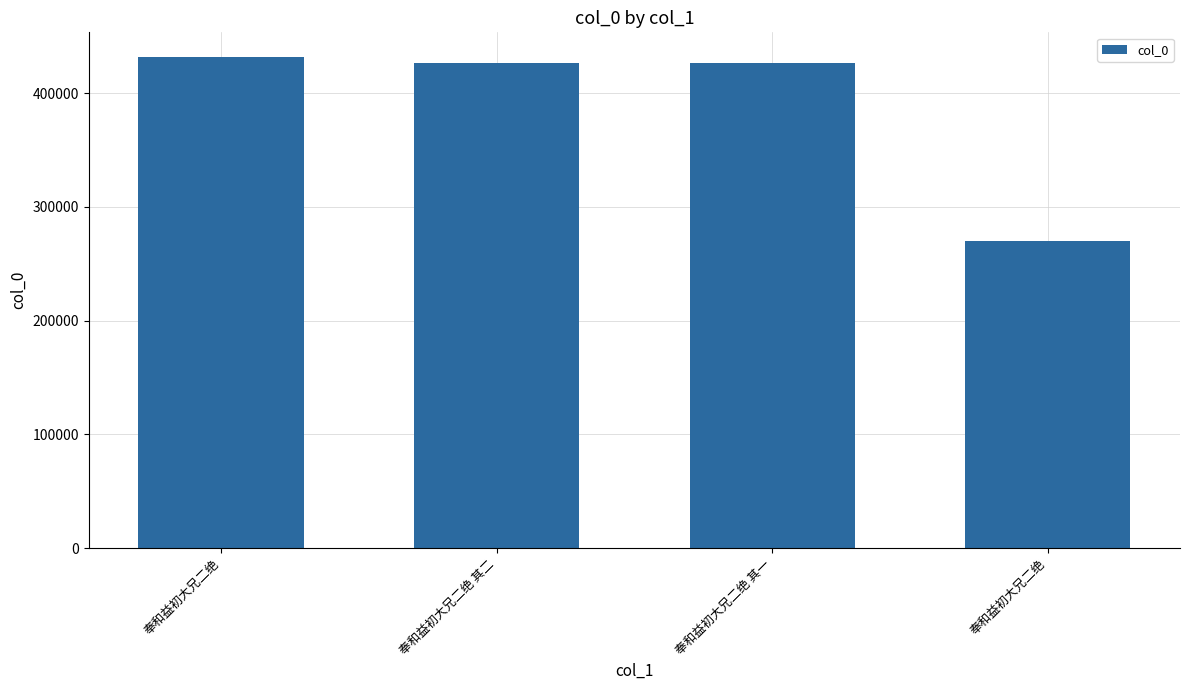

At which label is the value closest to 351066?

奉和益初大兄二绝 其一